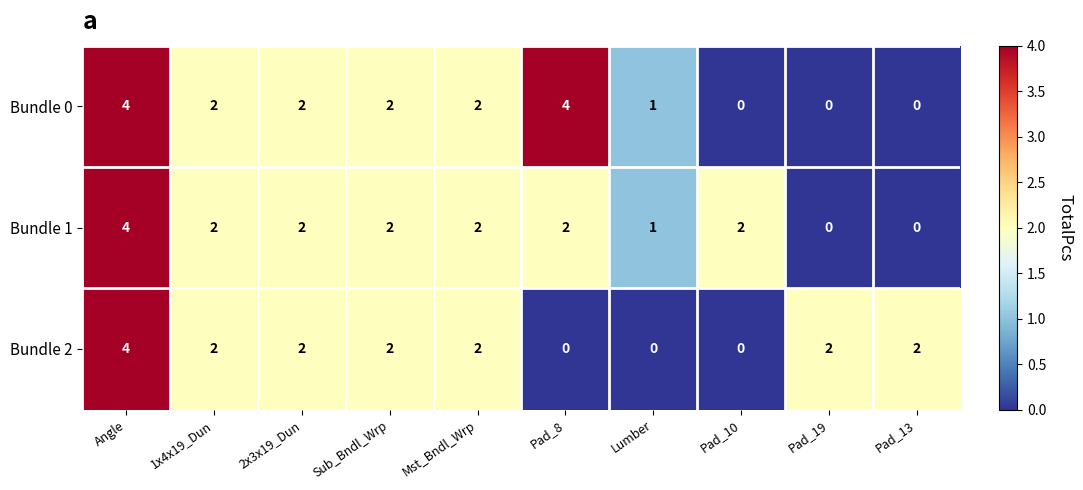

Rank the series at Pad_8 from highest to lowest value.

Bundle 0, Bundle 1, Bundle 2